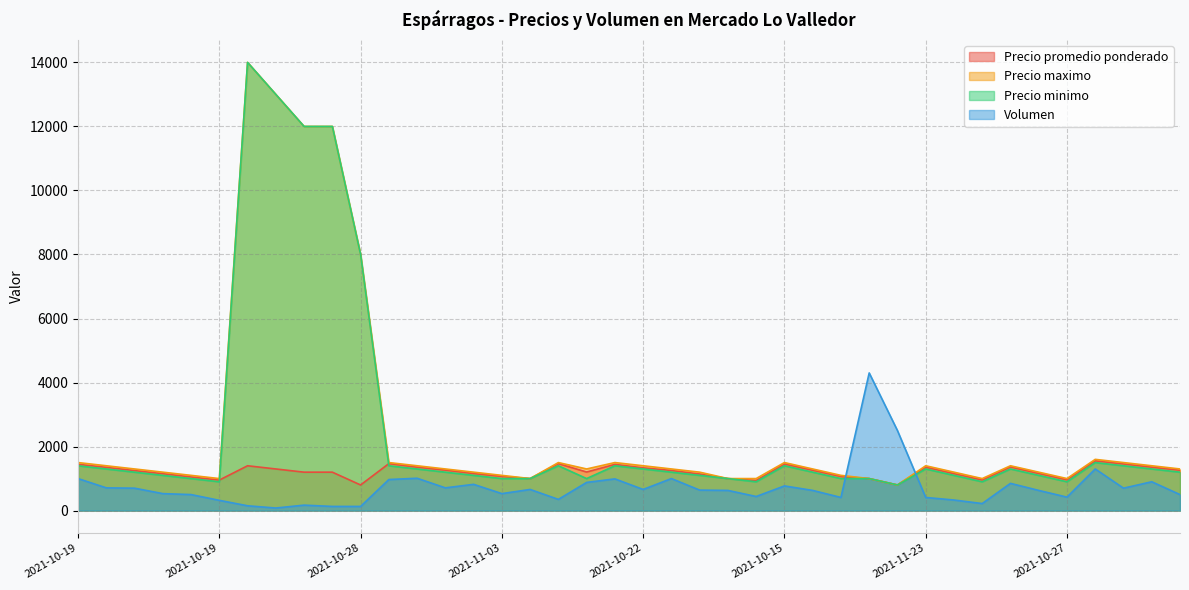

How many lines are shown in the chart?

4